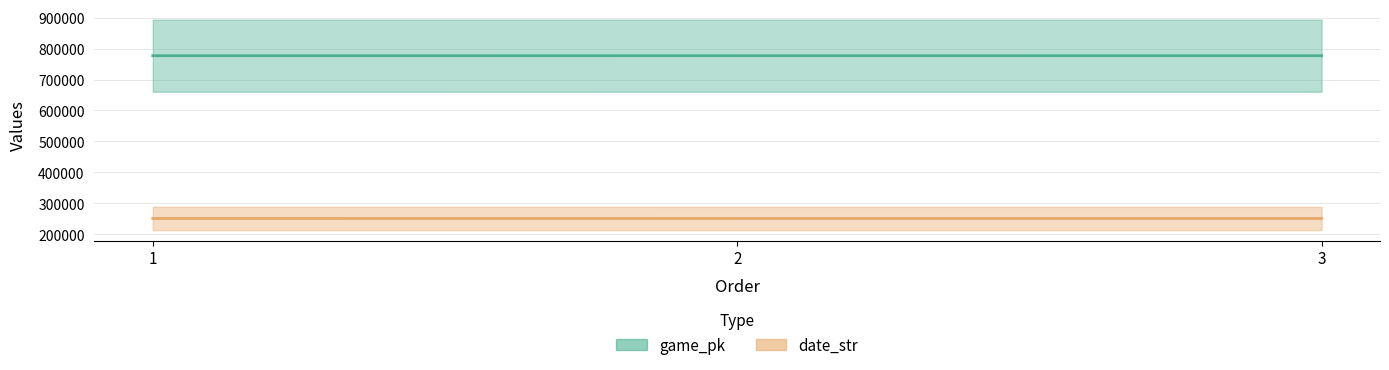

What is the average value of the game_pk series?

777296